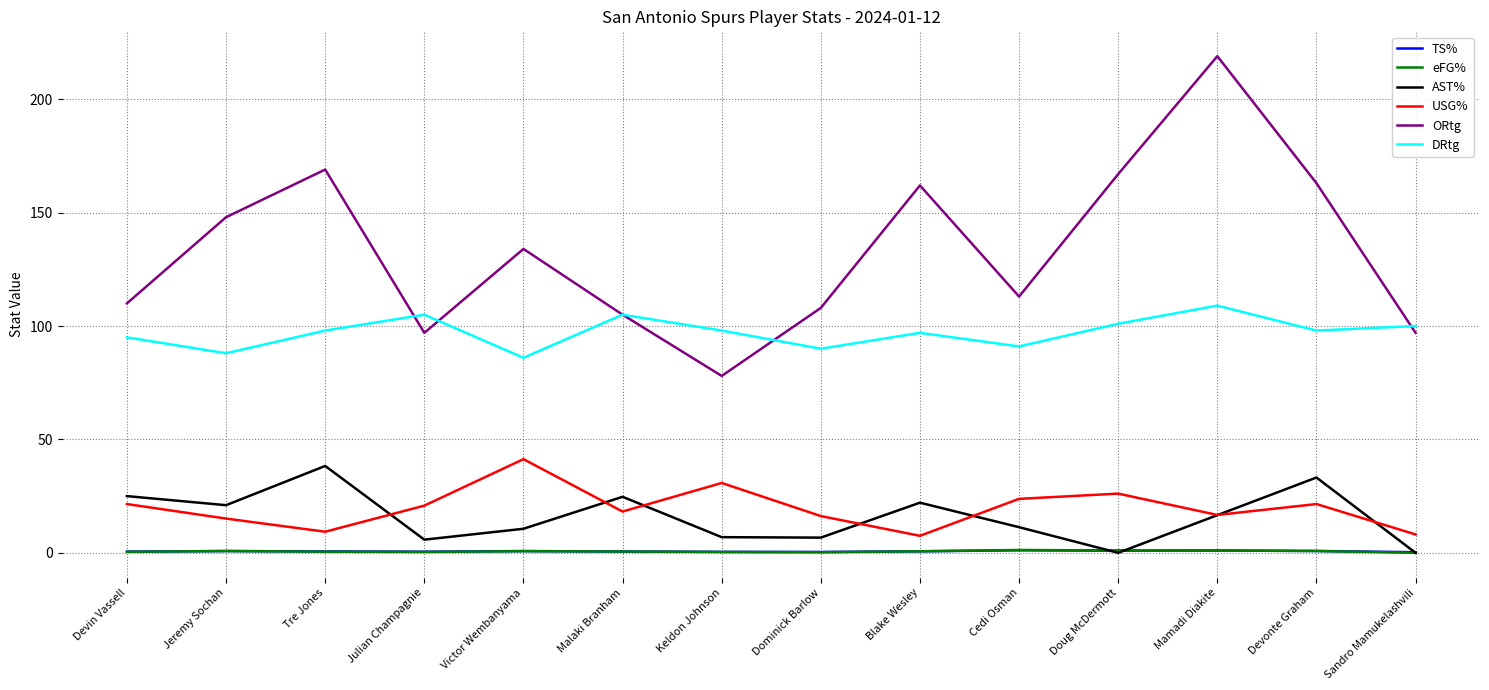

Which series has the widest spread of values?

ORtg